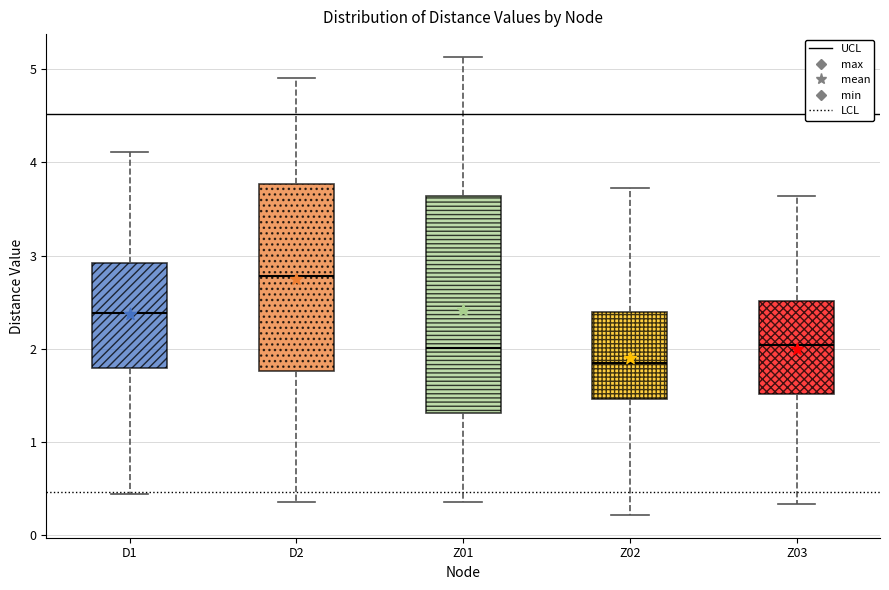

Comparing the boxes themselves (not the whiskers), which one is the tallest?

Z01